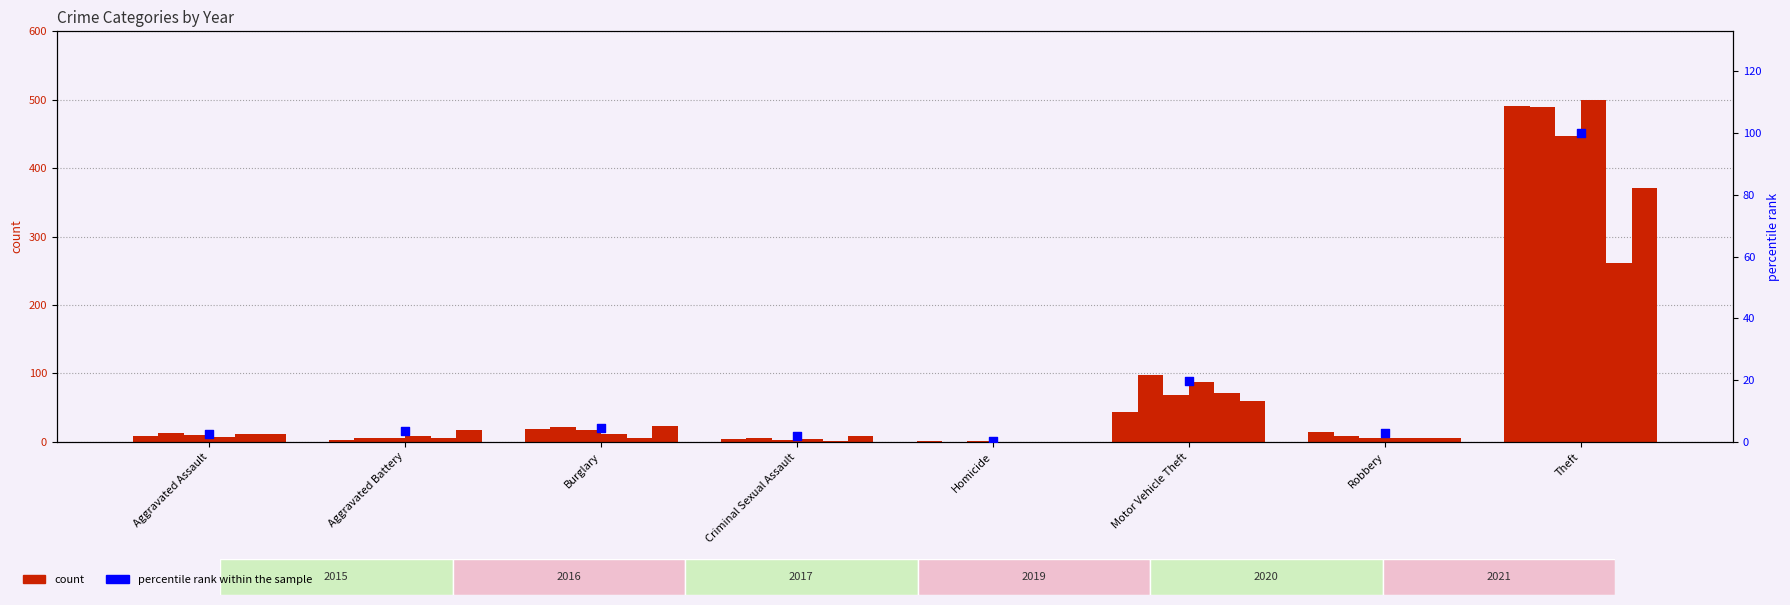

Between Theft and Burglary, which is larger?

Theft